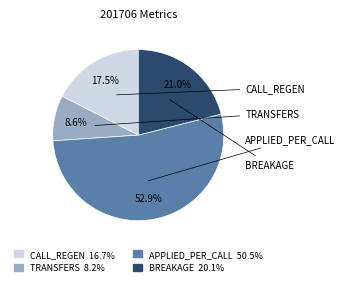

Which has a higher value, CALL_REGEN or TRANSFERS?

CALL_REGEN